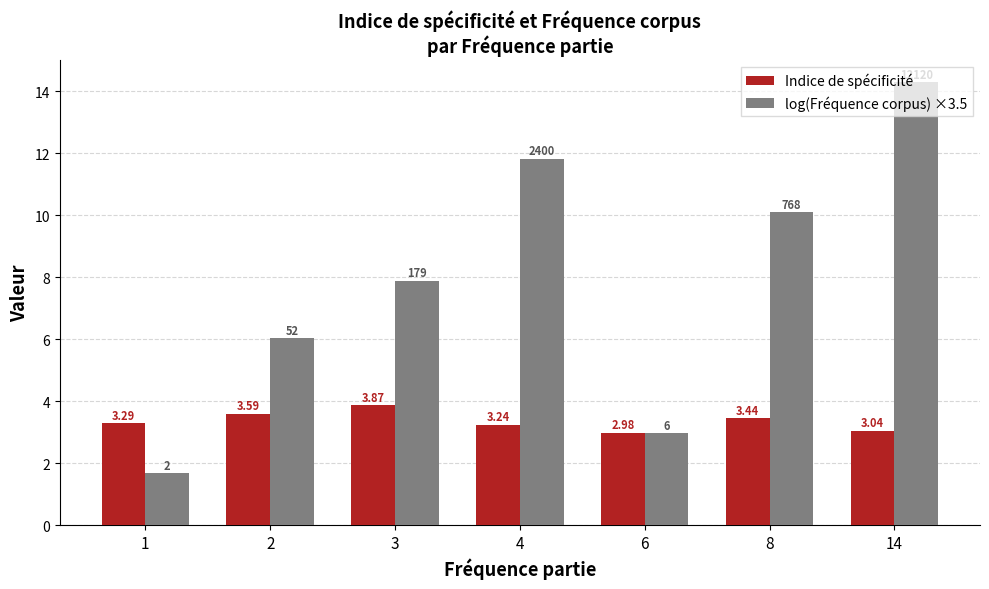

List the series in order of their overall mean, lowest first.

Indice de spécificité, log(Fréquence corpus) ×3.5